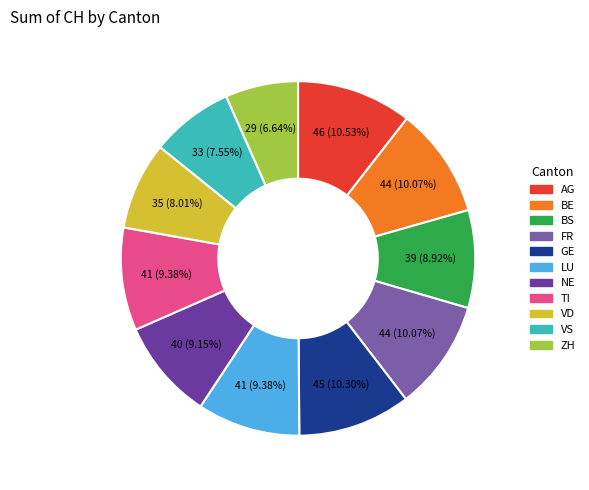

What is the ratio of the value at BS to the value at VD?

1.1